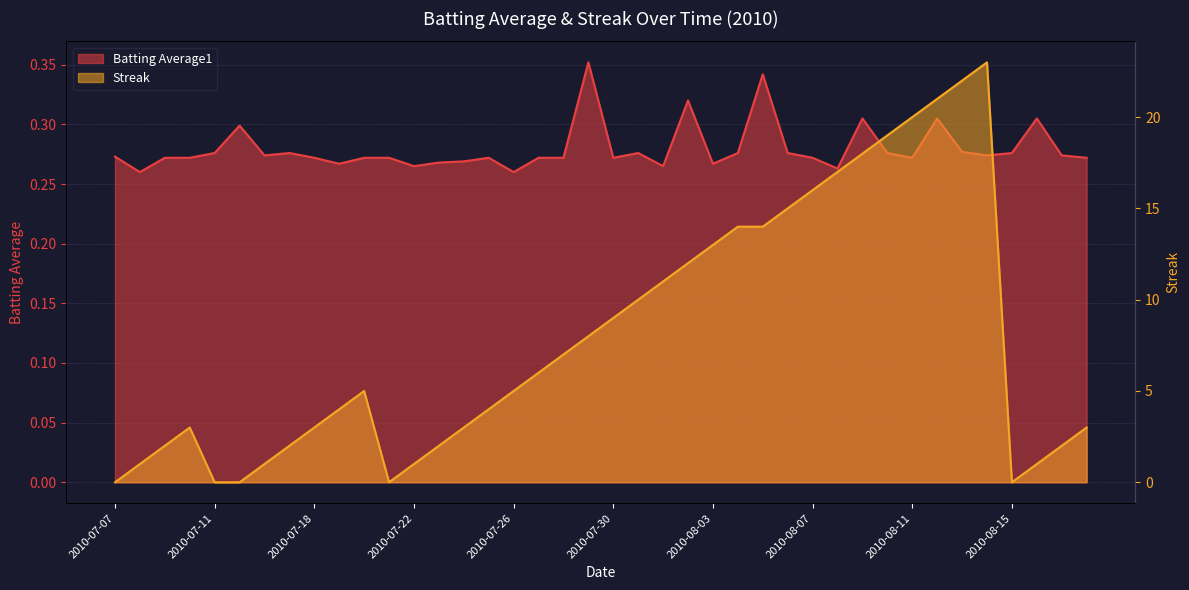

Between which two adjacent categories do Batting Average1 and Streak first intersect?

2010-07-07 and 2010-07-08